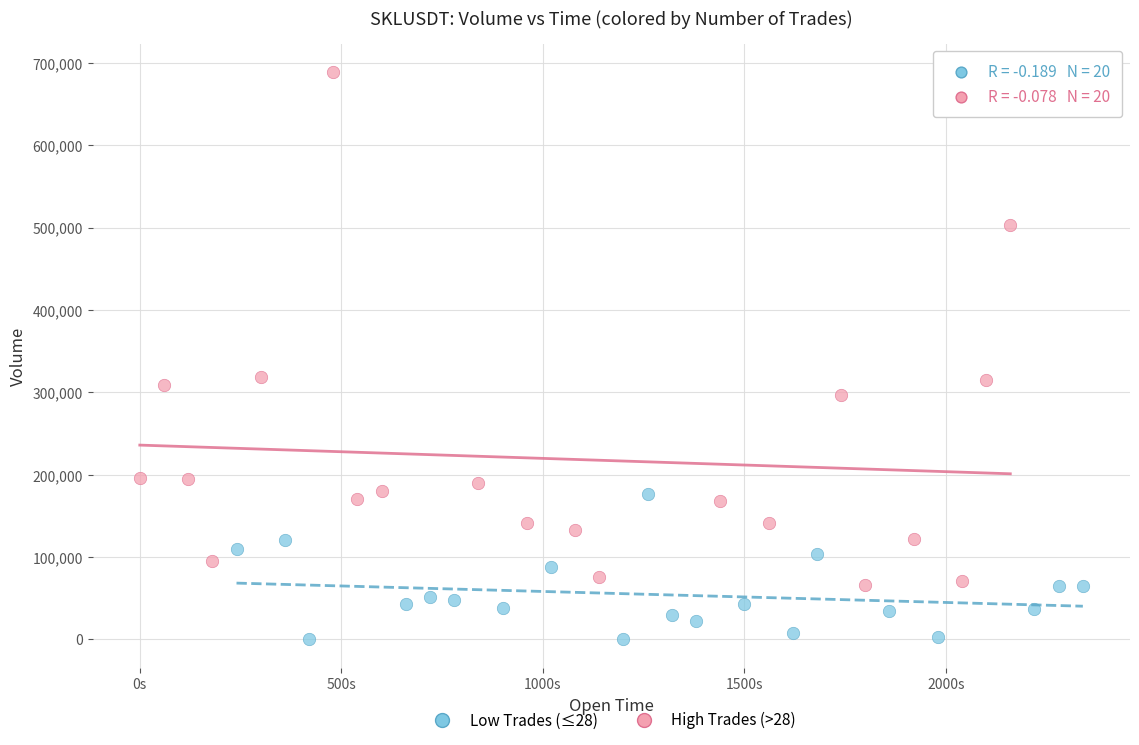

Which series reaches the minimum Y coordinate?

Low Trades (≤28)